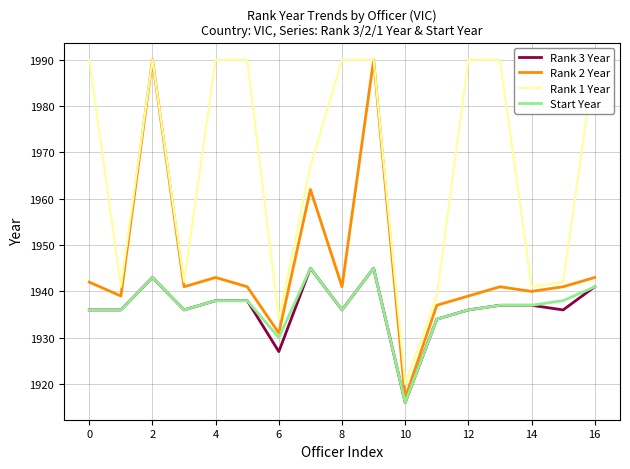

The Rank 2 Year series shows 3014 at 9. True or false?

False